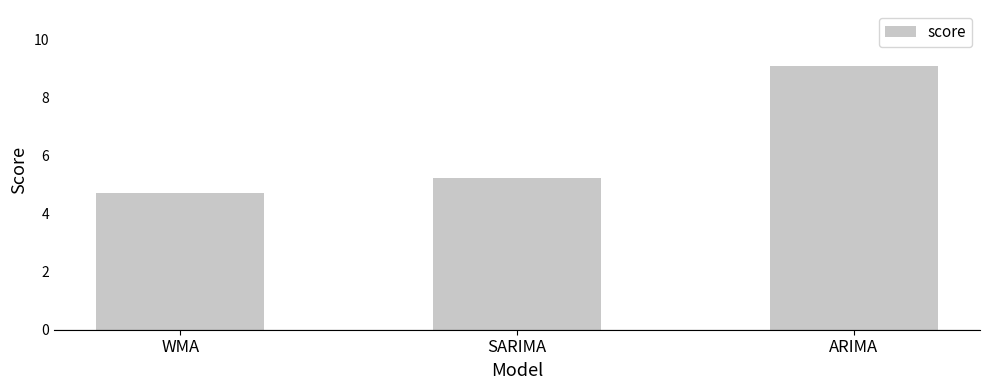

At which label does the data first exceed 5?

SARIMA